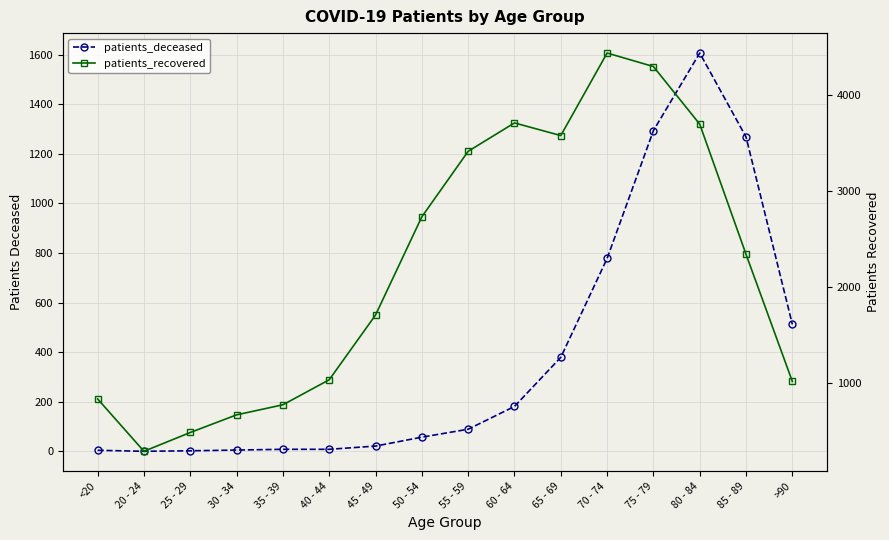

How many categories are shown in the chart?

16